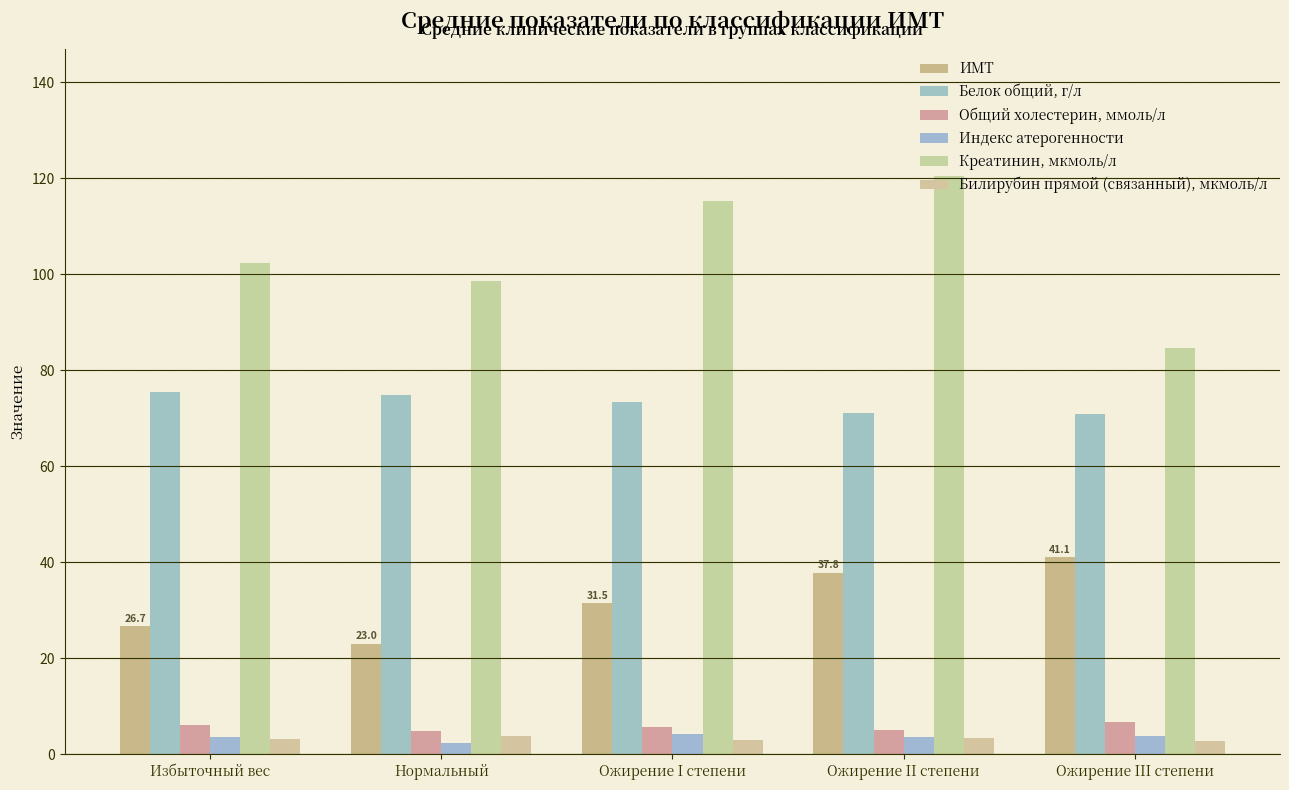

The value of ИМТ at Нормальный is 23.0. True or false?

True